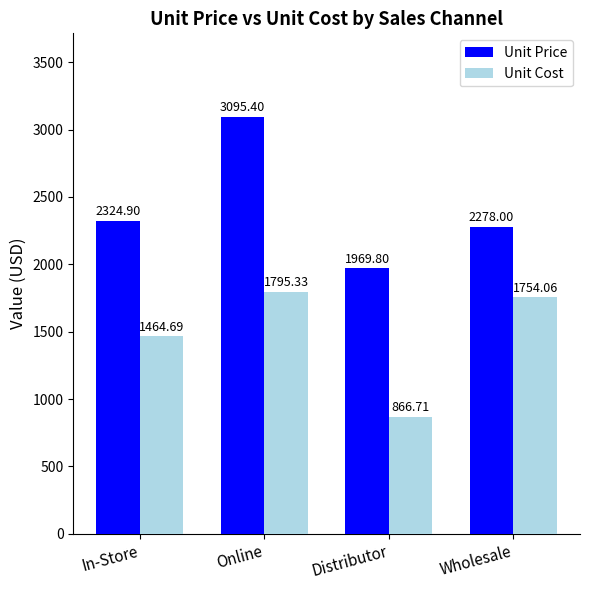

What is the difference between the maximum and second lowest values in the Unit Price series?

817.4